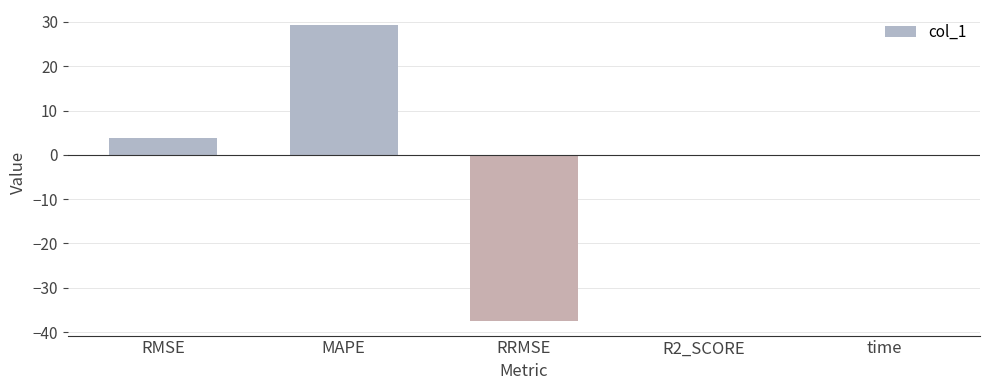

Read the value at MAPE.

29.4